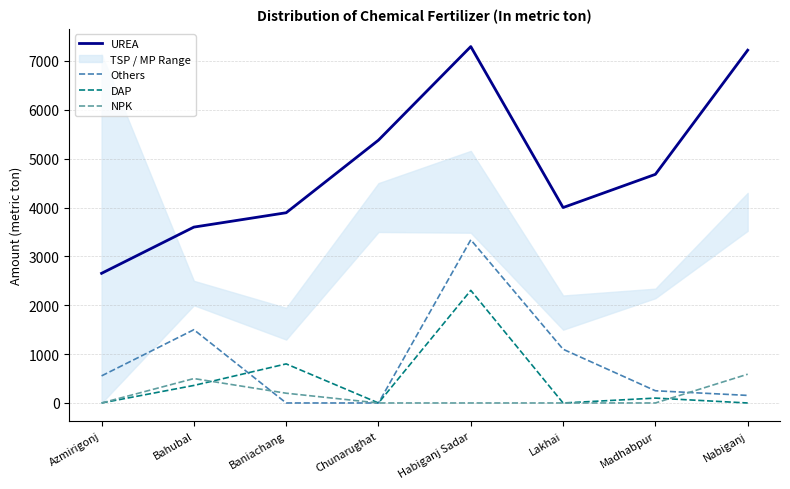

In DAP, how many points are lower than both neighbors (excluding endpoints)?

2